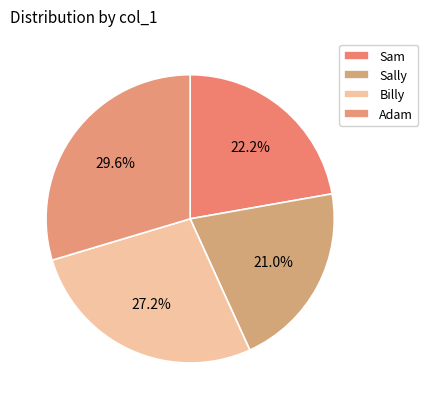

How many segments does this pie chart have?

4